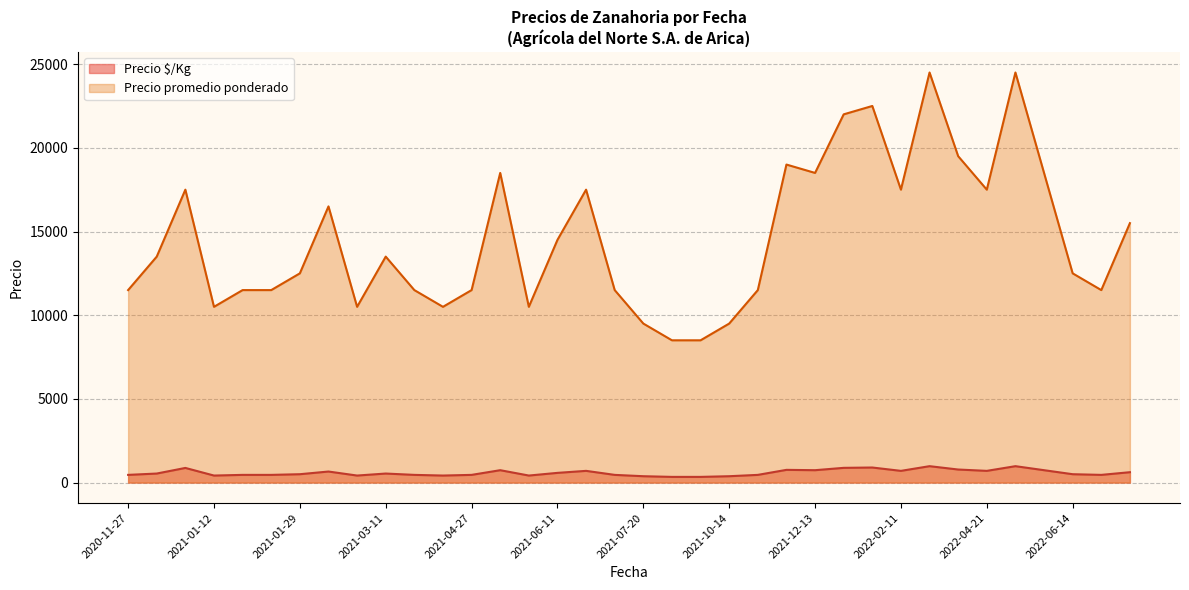

The value of Precio promedio ponderado at 2021-10-14 is 9500. True or false?

True